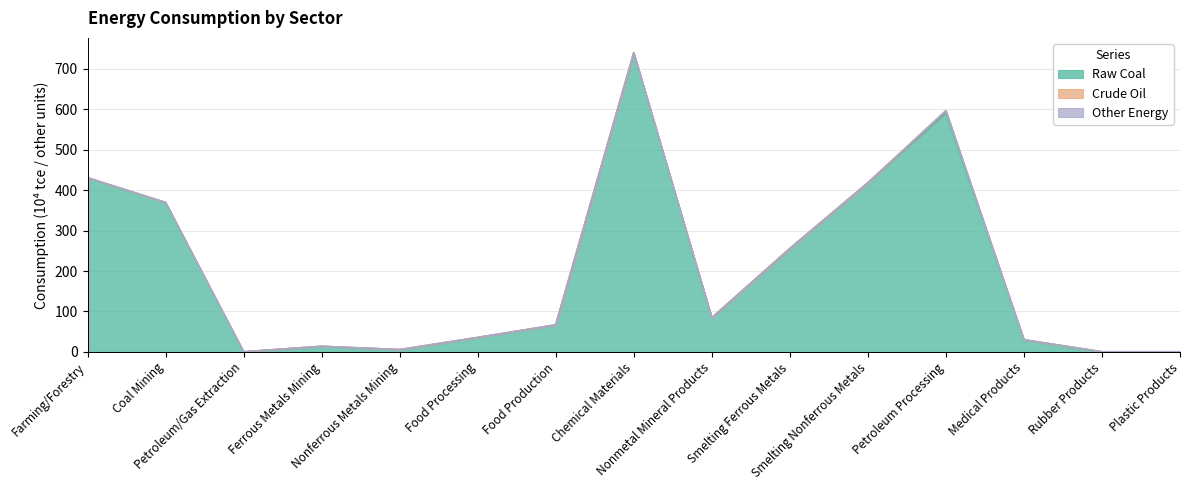

In Crude Oil, how many points are higher than both neighbors (excluding endpoints)?

2